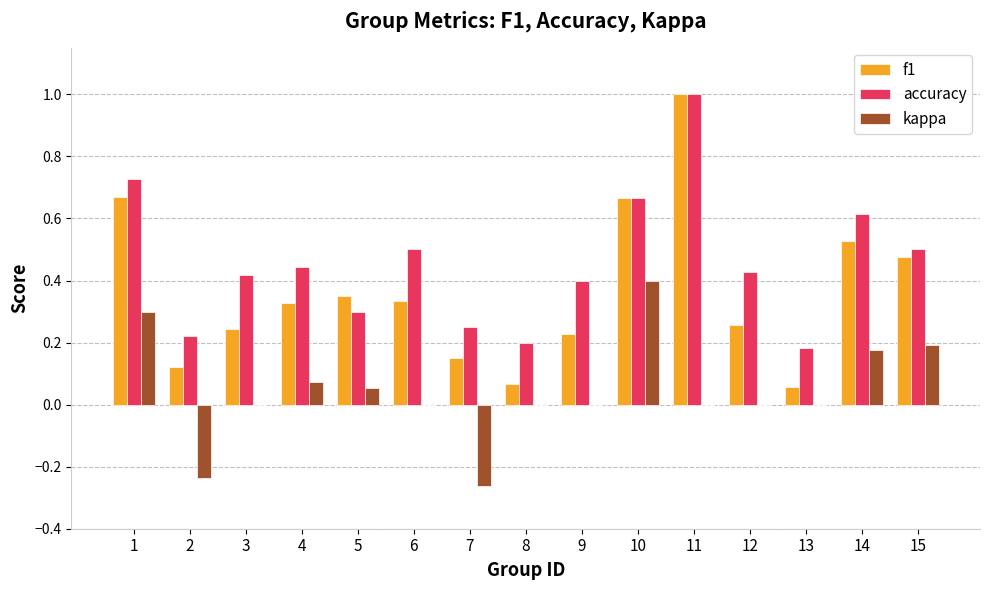

At which category is the sum across all series the highest?

11